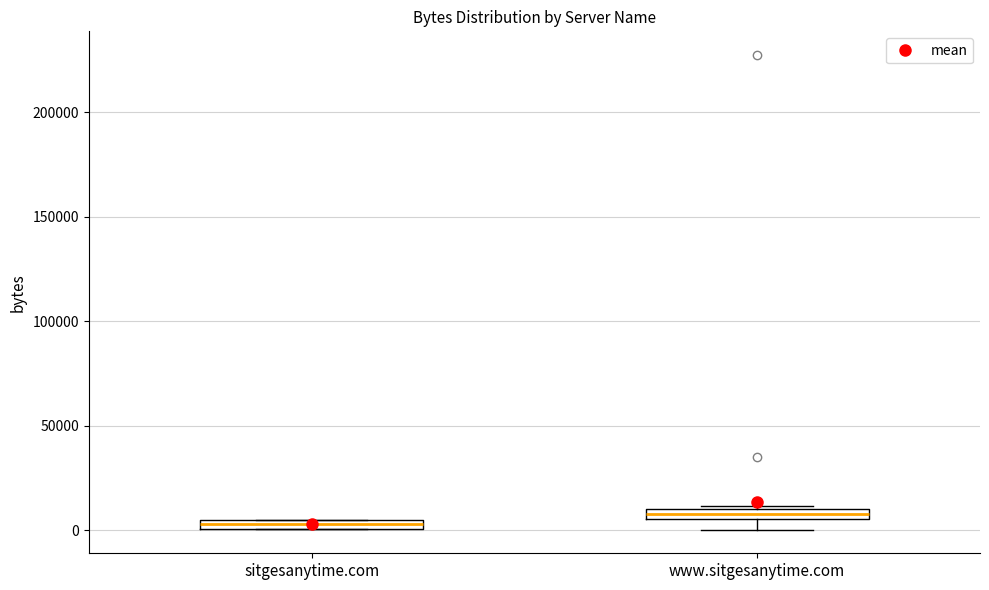

Where is the upper edge of the box for www.sitgesanytime.com on the y-axis? The values are not printed on the chart, so give them approximately, as read against the axis.

10000